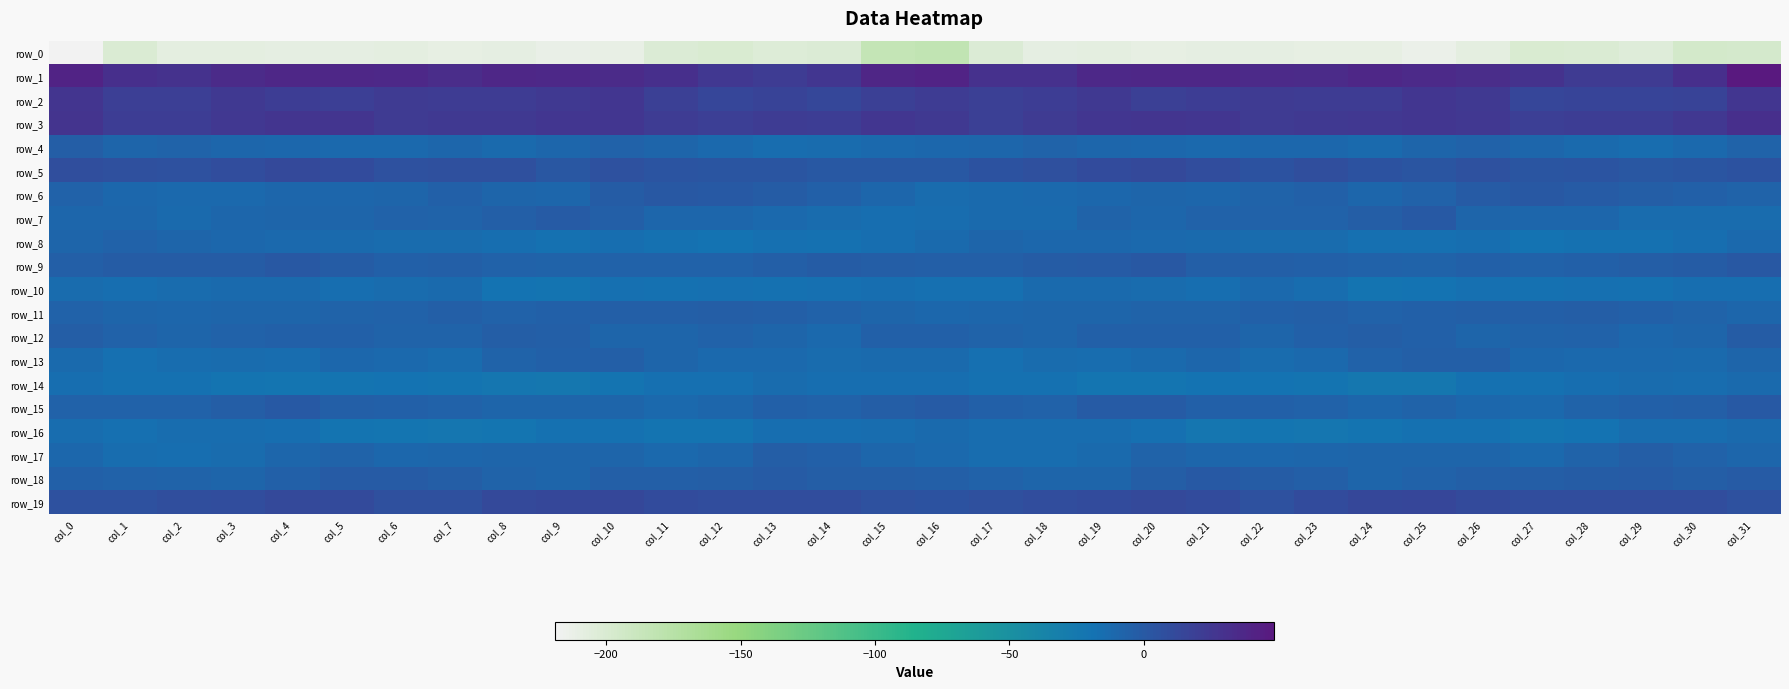

List the labels in order of row_3 value, smallest first.

col_17, col_12, col_27, col_29, col_28, col_2, col_14, col_1, col_13, col_11, col_18, col_22, col_6, col_16, col_7, col_23, col_8, col_24, col_3, col_30, col_26, col_10, col_19, col_21, col_15, col_9, col_25, col_5, col_4, col_20, col_0, col_31